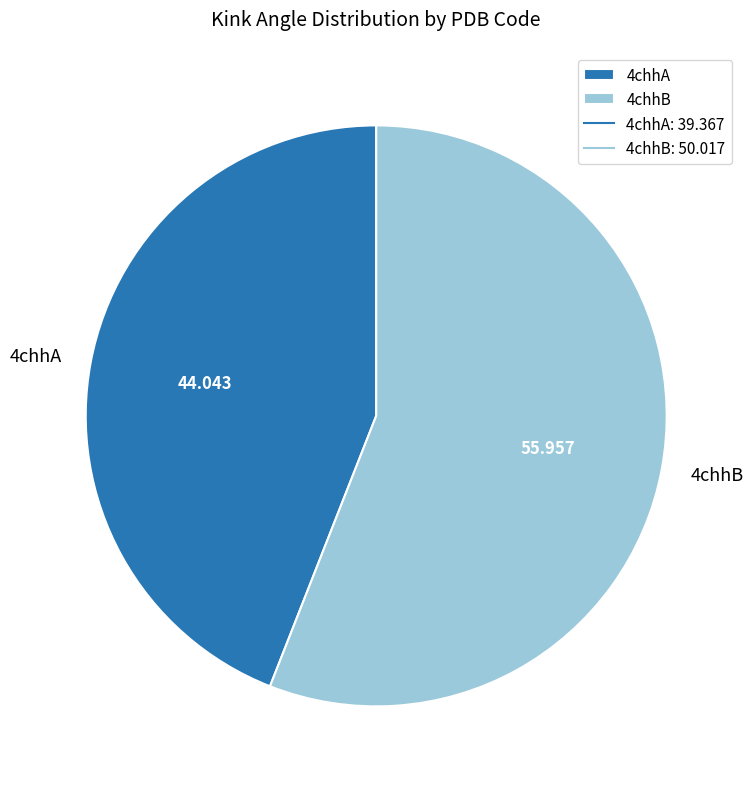

What is the largest slice in the pie chart?

4chhB